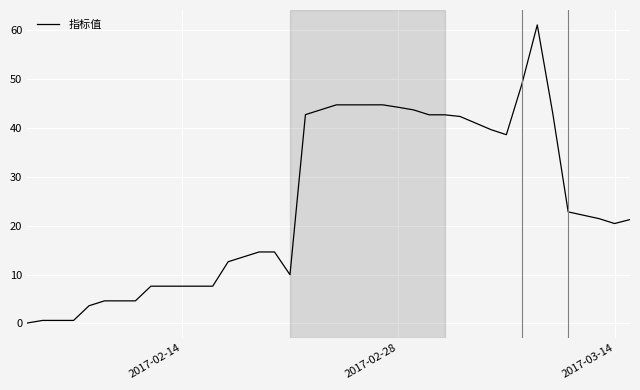

What is the greatest value displayed?

61.1